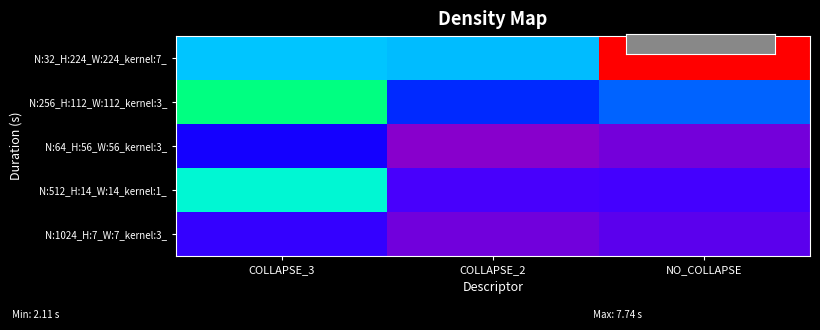

Reading left to right, extract all data points from this chart.

N:32_H:224_W:224_kernel:7_: COLLAPSE_3=3.9	COLLAPSE_2=3.9	NO_COLLAPSE=7.7
N:256_H:112_W:112_kernel:3_: COLLAPSE_3=4.6	COLLAPSE_2=3.2	NO_COLLAPSE=3.4
N:64_H:56_W:56_kernel:3_: COLLAPSE_3=2.9	COLLAPSE_2=2.1	NO_COLLAPSE=2.2
N:512_H:14_W:14_kernel:1_: COLLAPSE_3=4.4	COLLAPSE_2=2.6	NO_COLLAPSE=2.6
N:1024_H:7_W:7_kernel:3_: COLLAPSE_3=2.7	COLLAPSE_2=2.3	NO_COLLAPSE=2.4